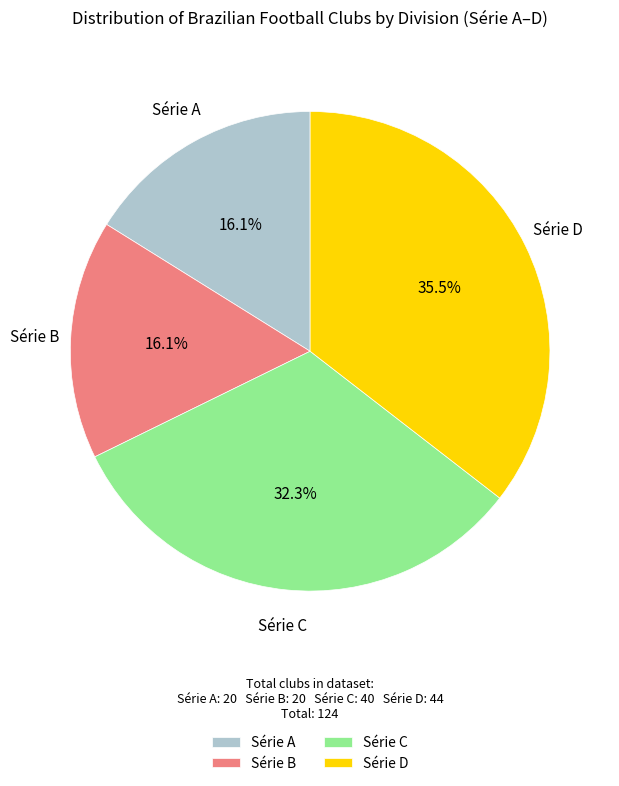

To the nearest percent, what is the difference between the Série C and Série B slice percentages?

16%